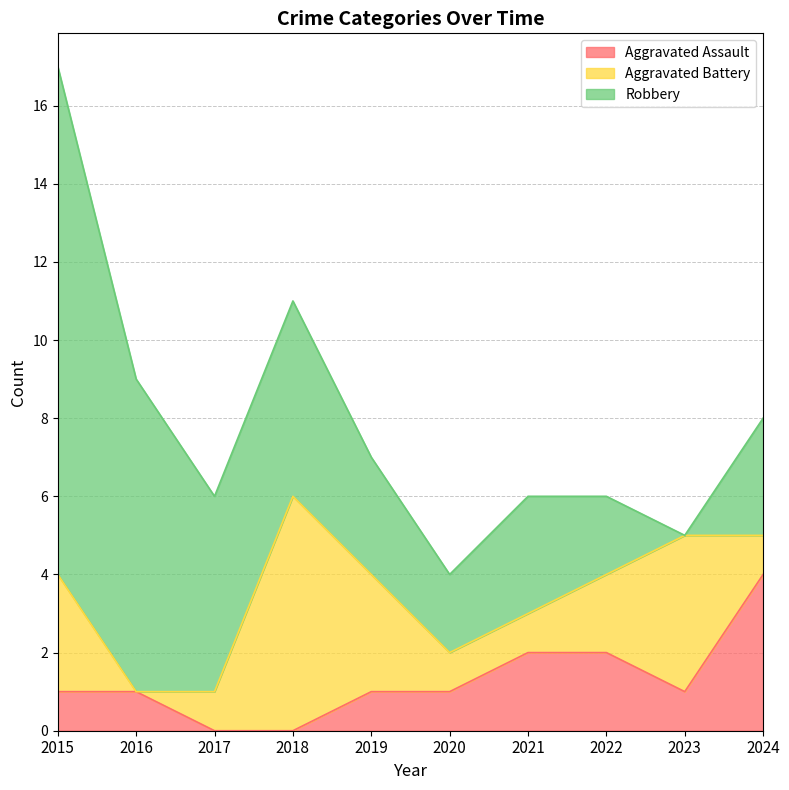

How many times do Robbery and Aggravated Battery cross each other?

2